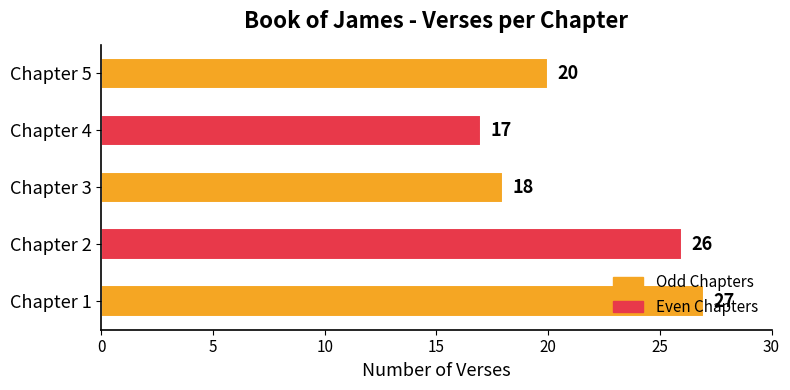

How many bars are there in total?

5